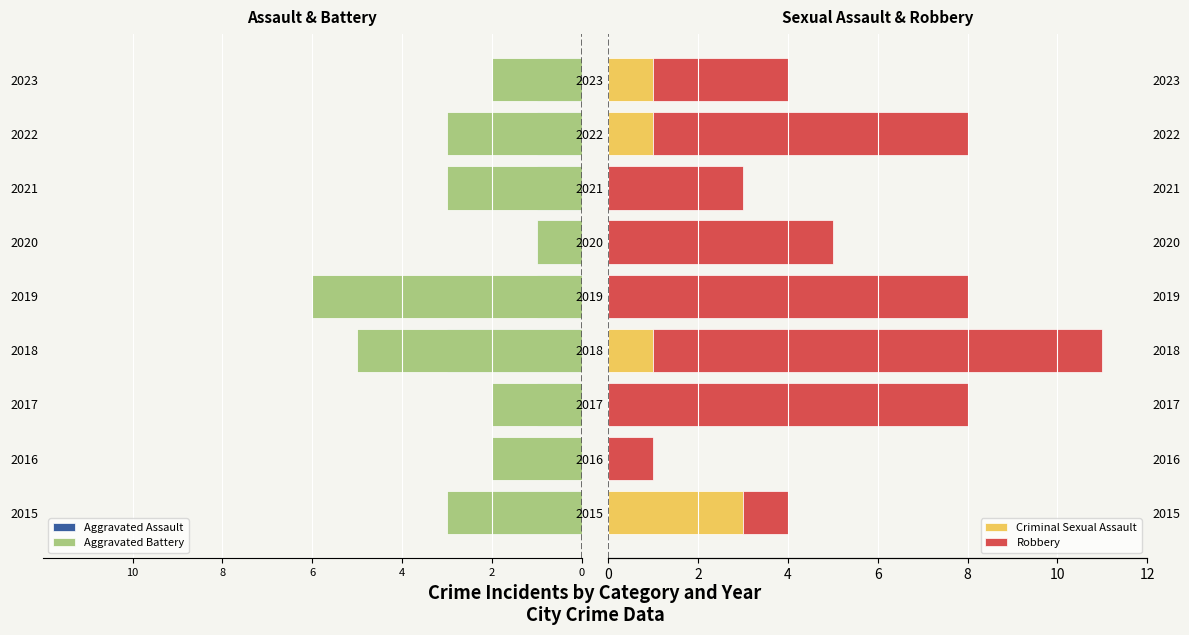

What is the spread (max minus min) of values at 2016?

3